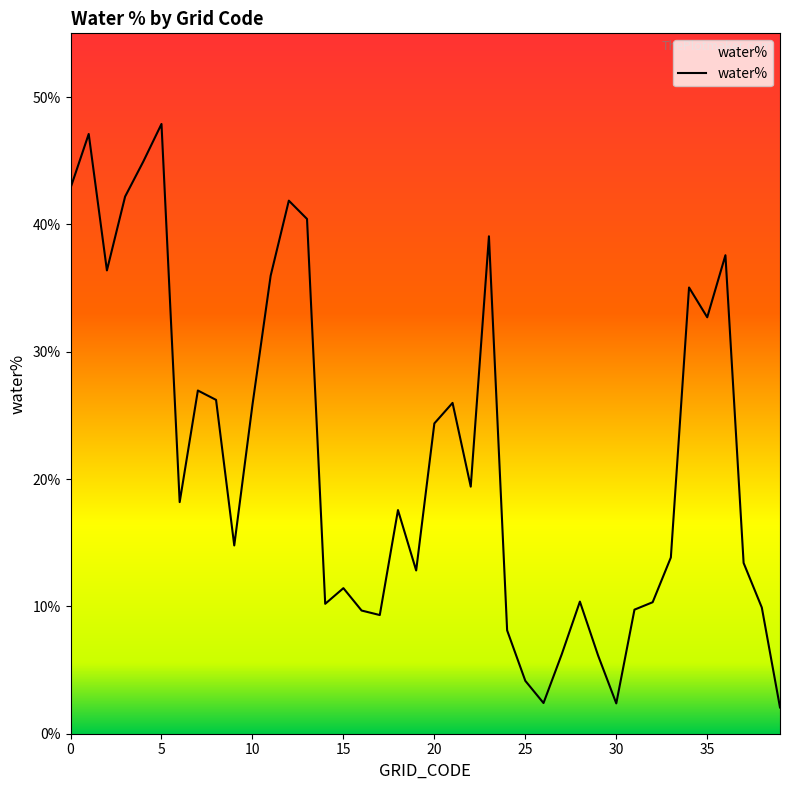

Does the chart have visible grid lines?

No